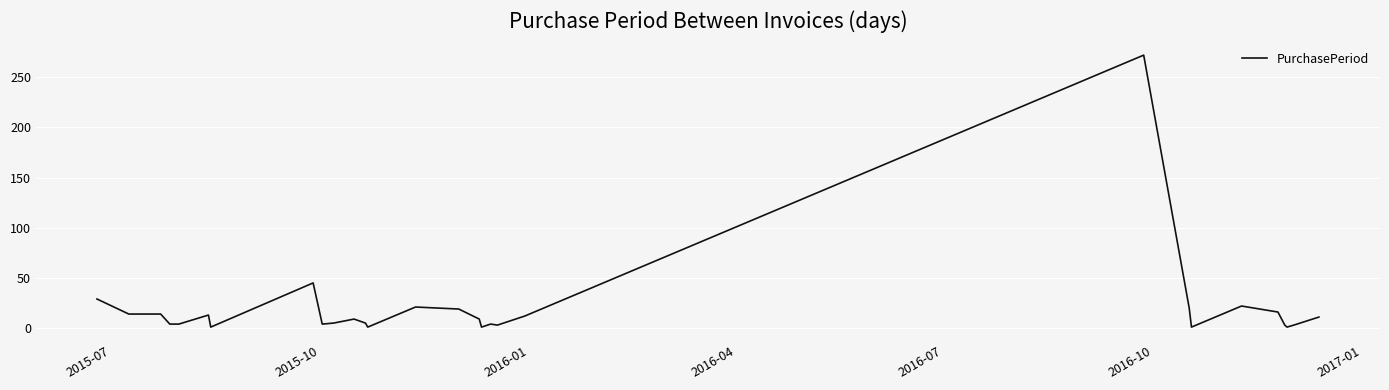

What is the difference between the maximum and minimum values?

271